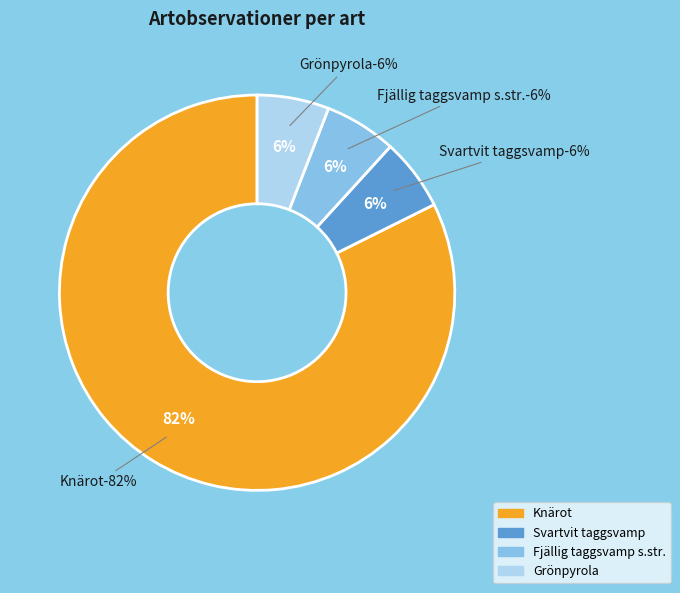

Is there a majority slice in this chart?

Yes